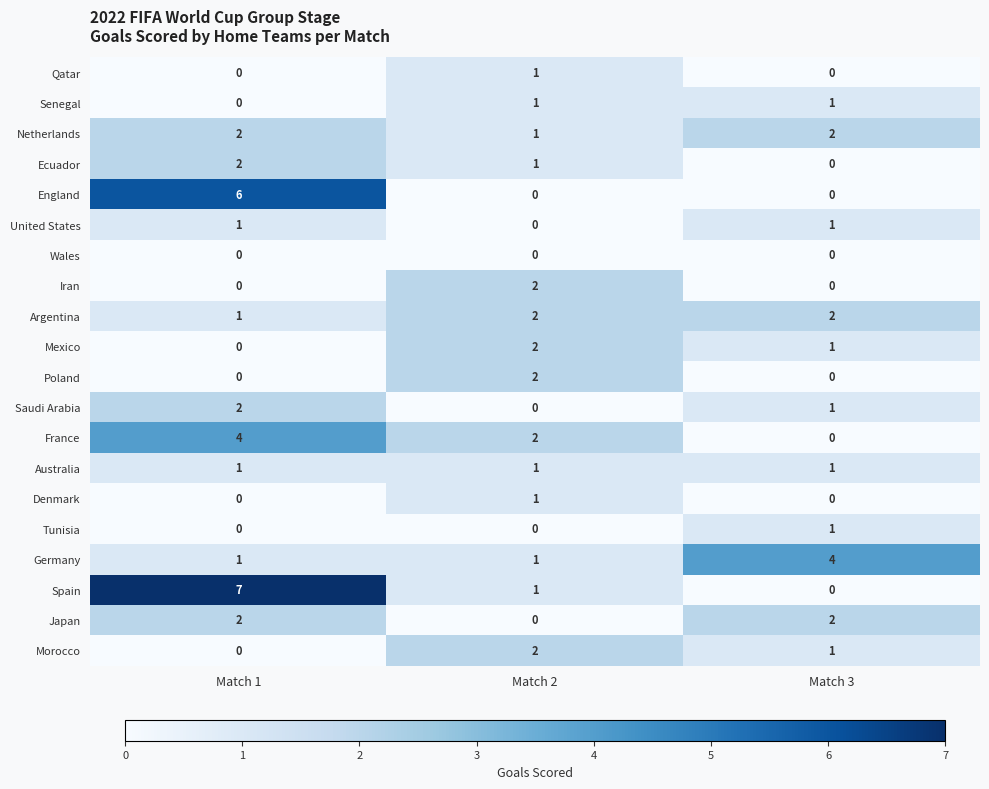

The value of Spain at Match 1 is 12. True or false?

False